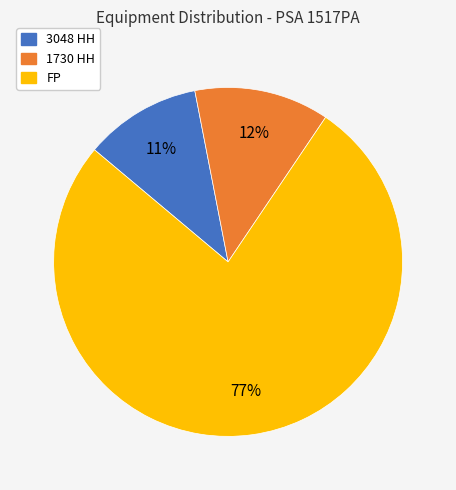

Rank the categories by value from lowest to highest.

3048 HH, 1730 HH, FP